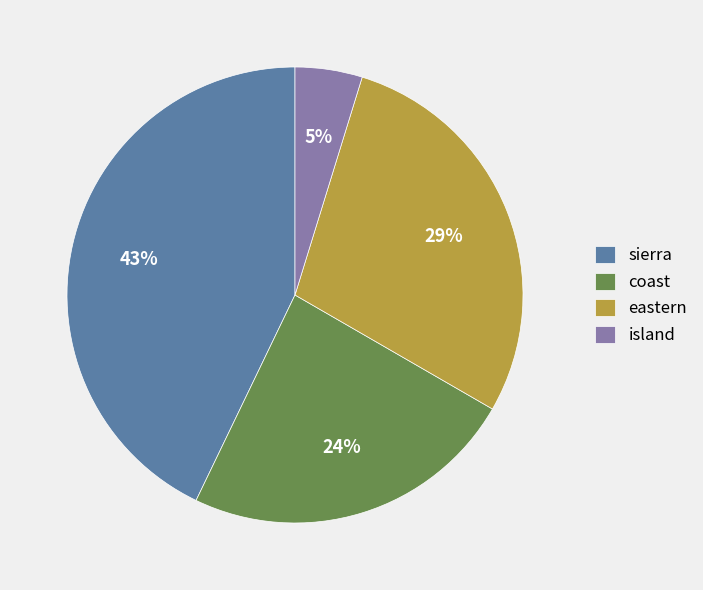

What is the ratio of the value at eastern to the value at coast?

1.2